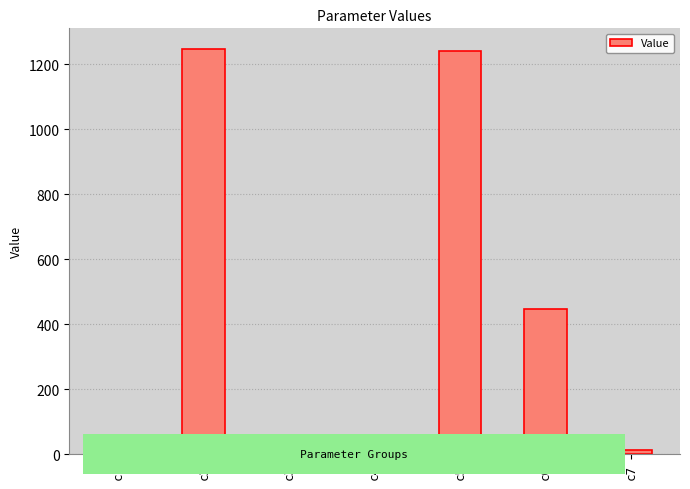

Is it true that the value at c3 is 0.0?

True